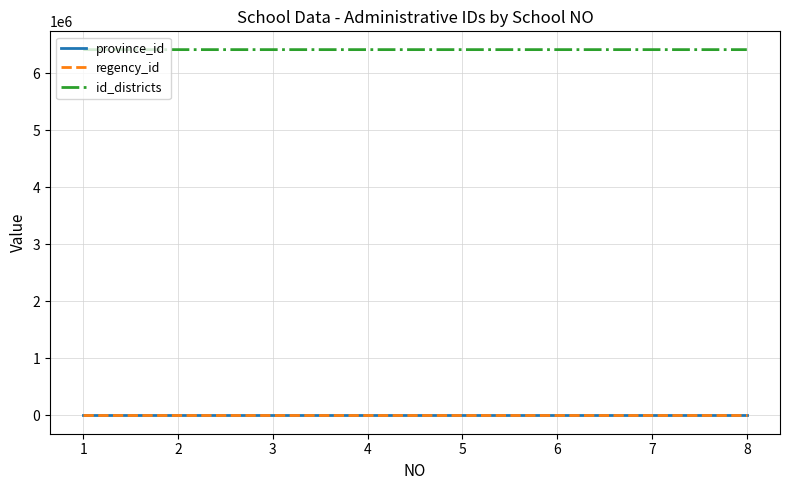

What is the spread (max minus min) of values at 7?

6410966